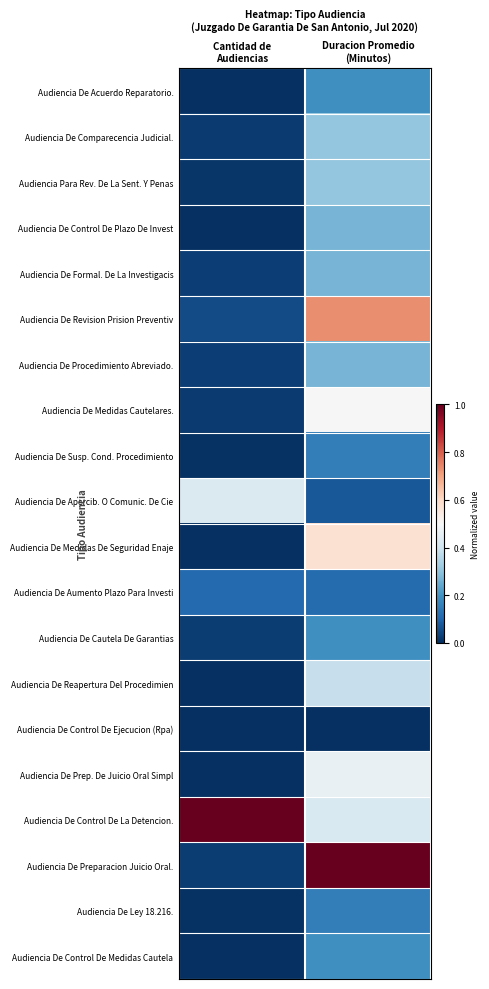

What is the maximum value shown in the chart?

1.0